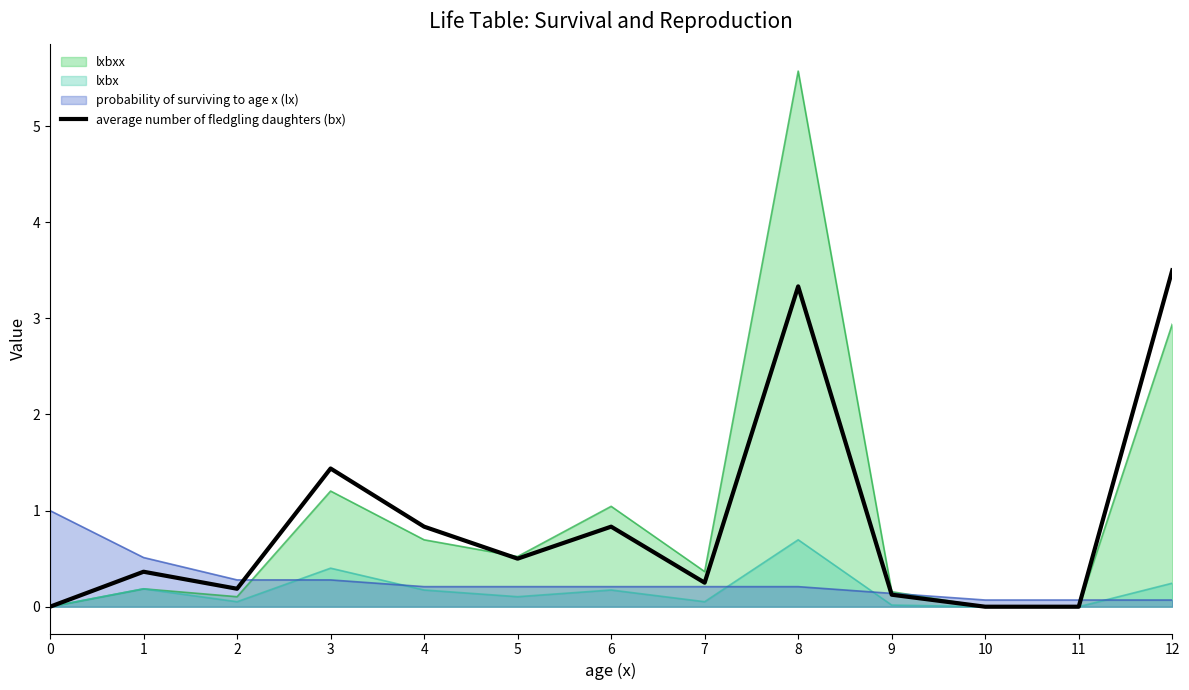

The chart shows a value of 2.2 at 0. True or false?

False